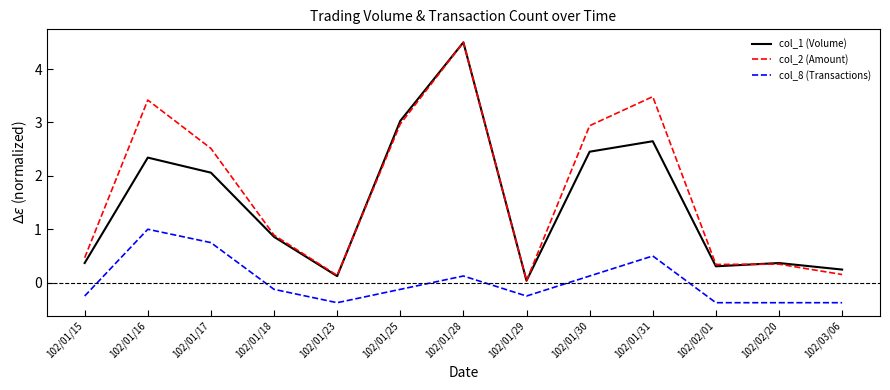

At which category is the sum across all series the highest?

102/01/28